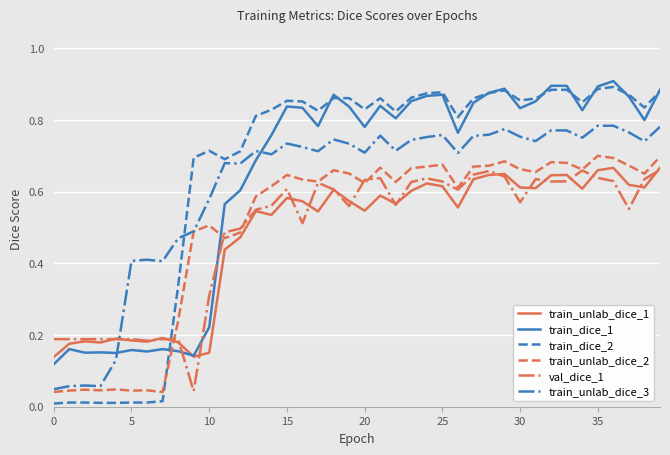

Count the number of categories in the chart.

40